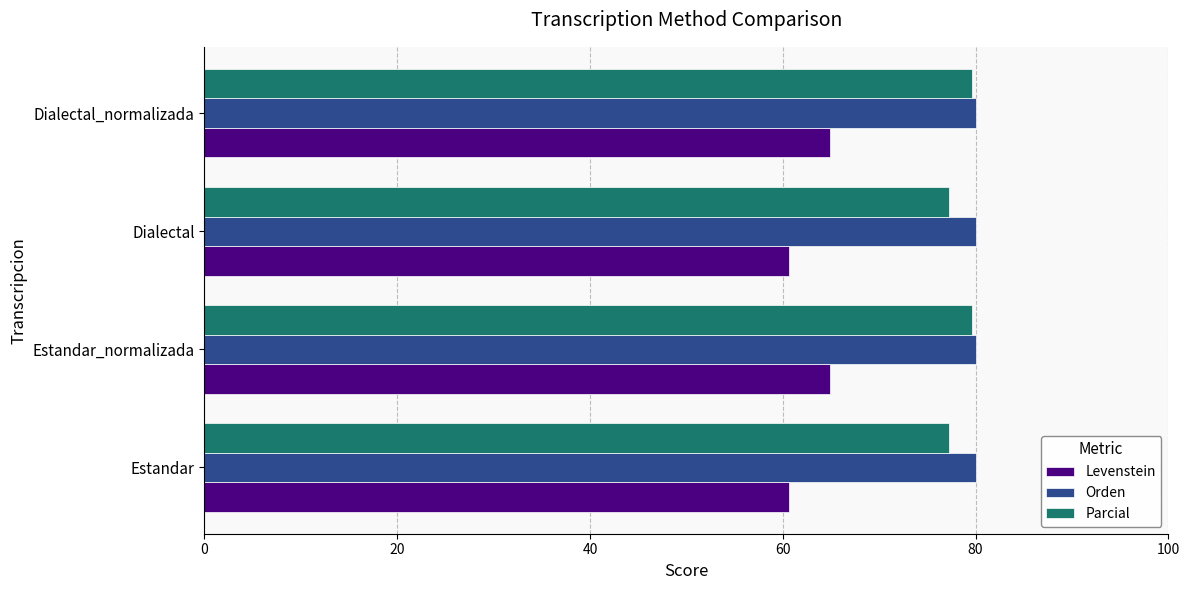

What is the difference between the maximum and minimum values in the Levenstein series?

4.3